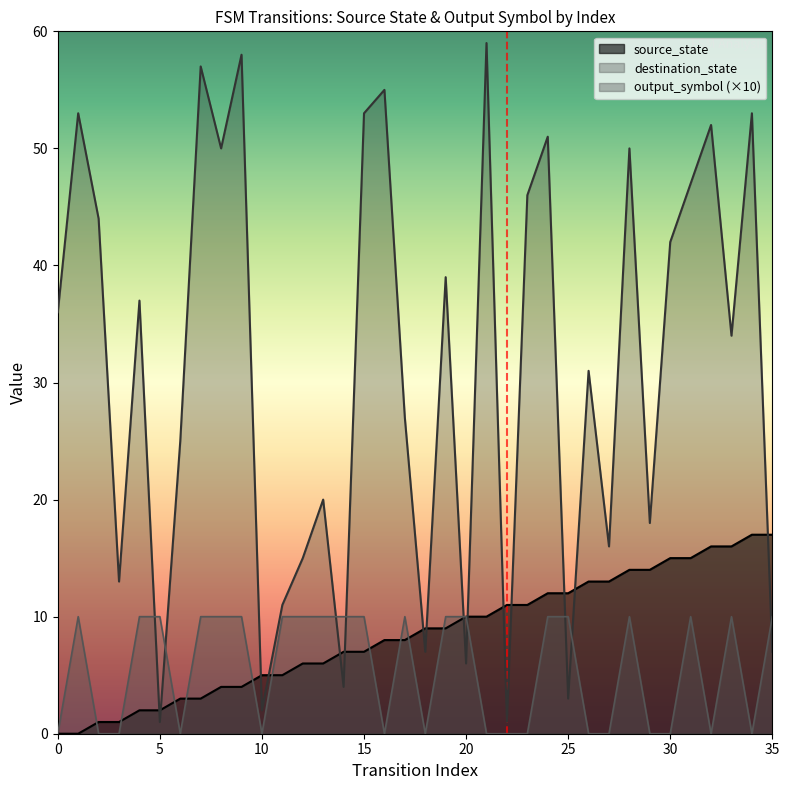

Between 14 and 0, which is larger?

14